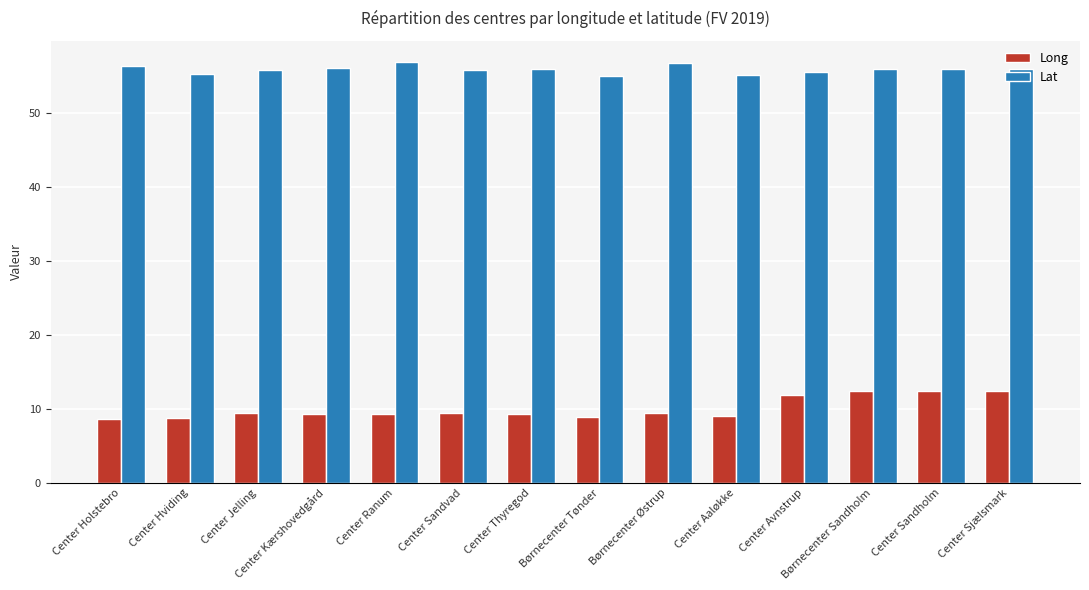

What position from the left is Center Kærshovedgård?

4